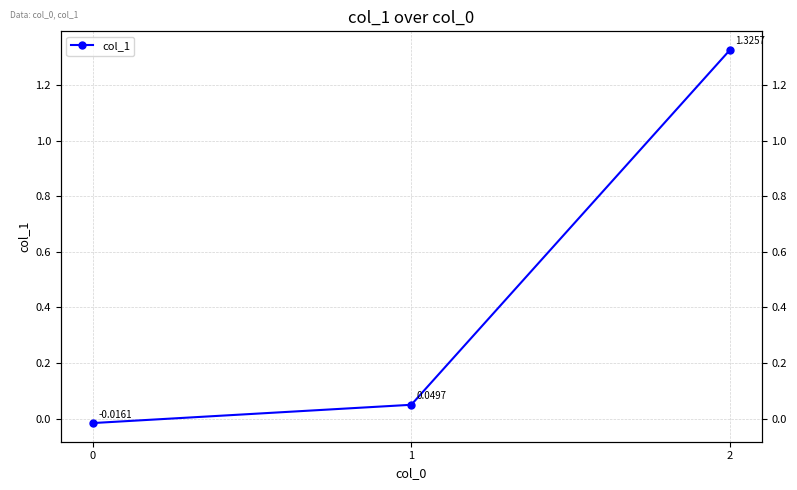

What is the sum of all values?

1.4